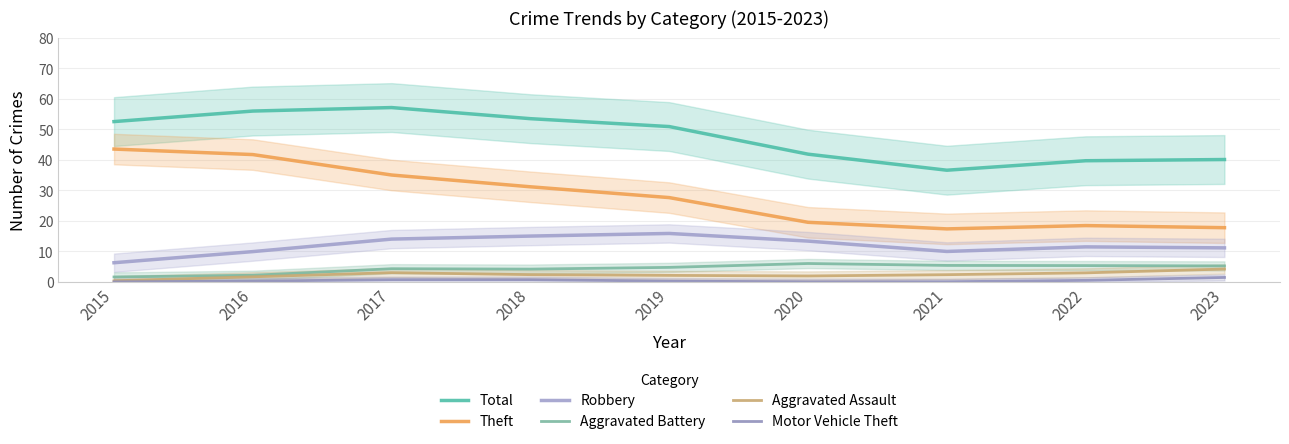

Which series has the largest total across all categories?

Total